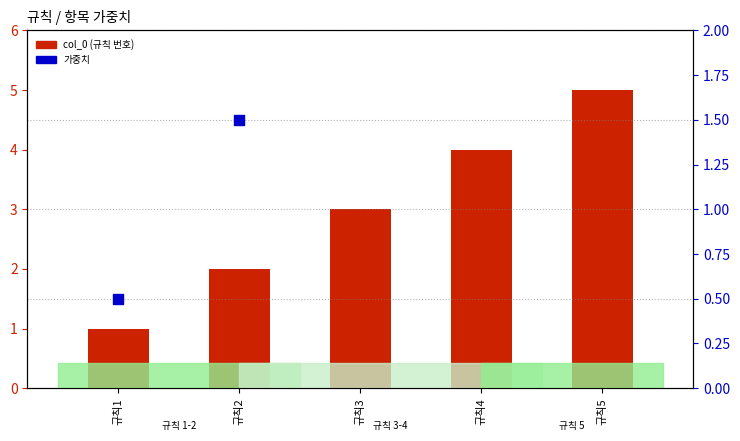

What is the total value across all series at 규칙1?

1.5